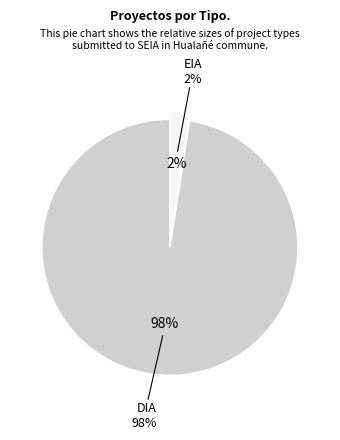

Does EIA account for over 50% of the chart?

No